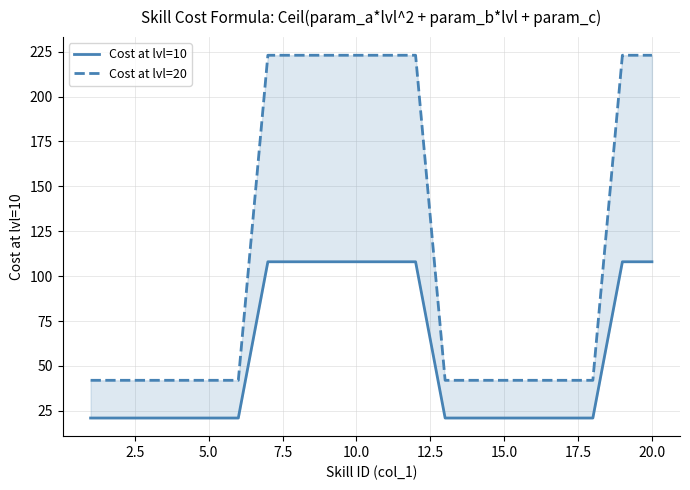

What is the sum of the Cost at lvl=10 values at 12.5 and 20.0?

129